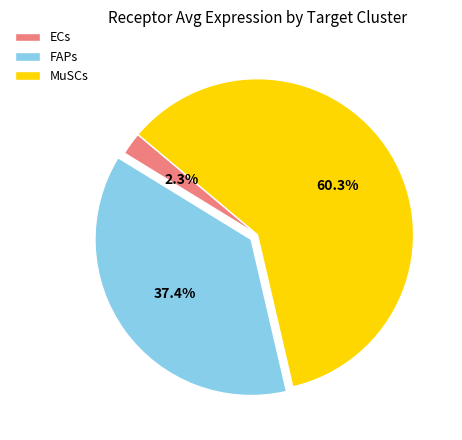

How much of the chart is everything except FAPs?

62.6%